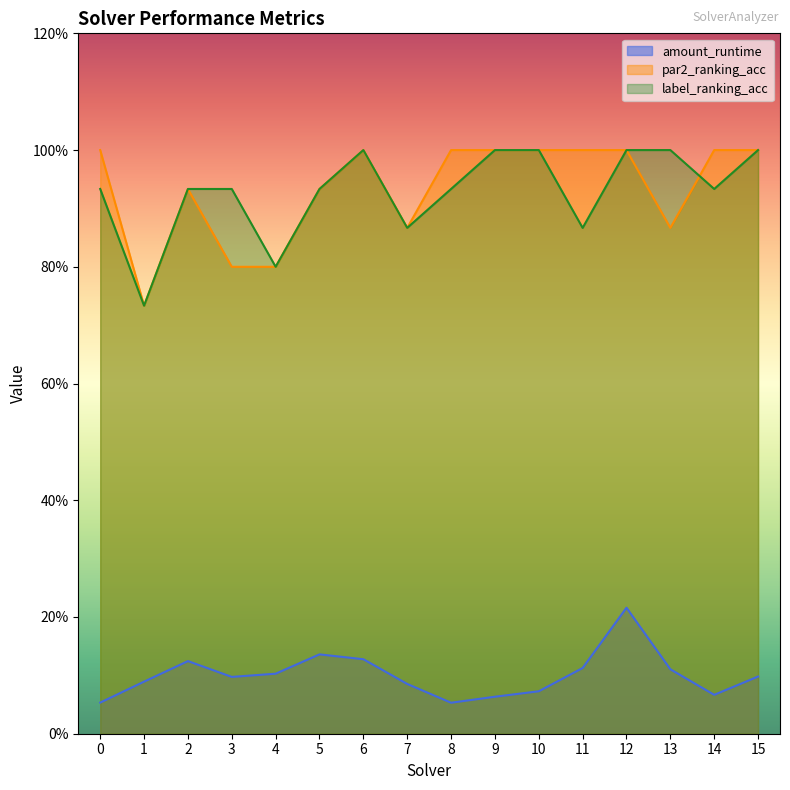

What is the sum of all par2_ranking_acc values?

14.9